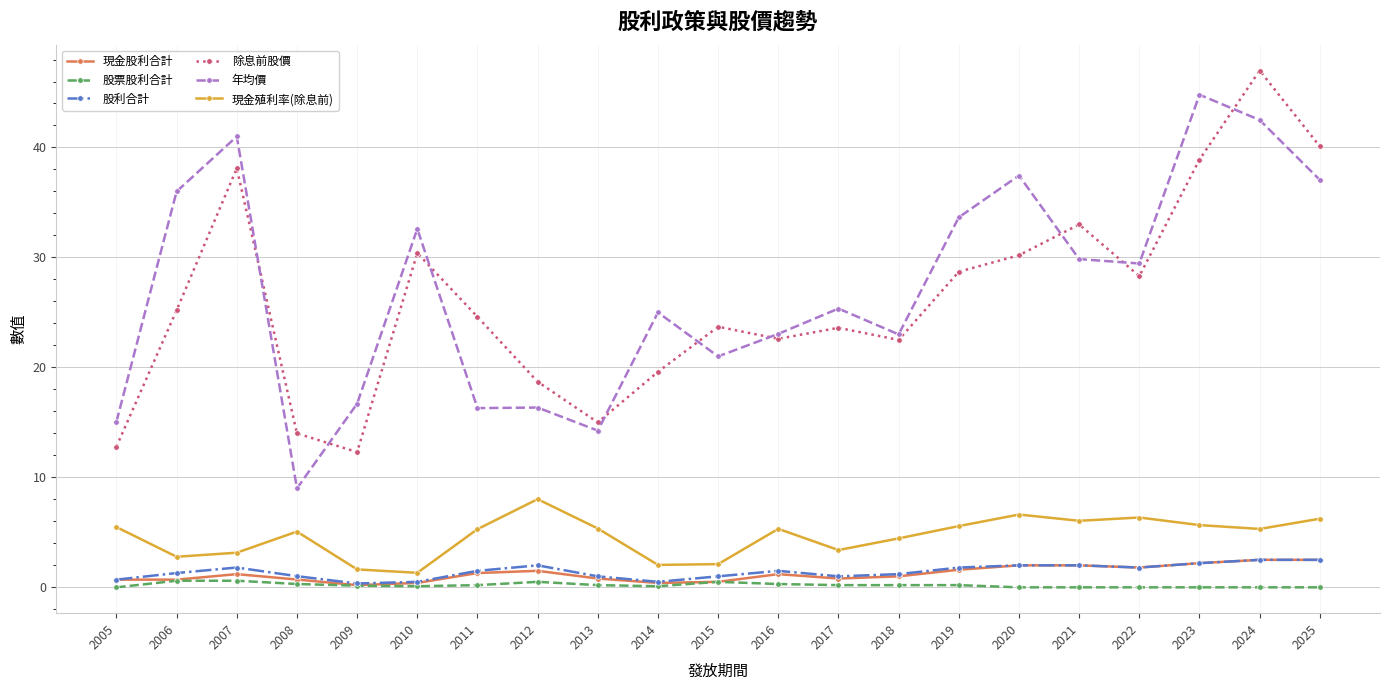

True or false: 股利合計 has more than 1 points higher than both neighbors.

True